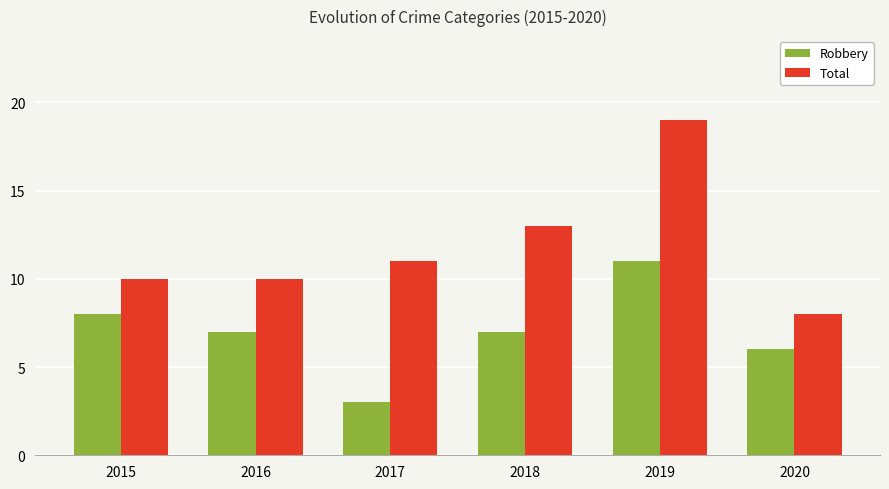

Reading left to right, extract all data points from this chart.

Robbery: 2015=8	2016=7	2017=3	2018=7	2019=11	2020=6
Total: 2015=10	2016=10	2017=11	2018=13	2019=19	2020=8